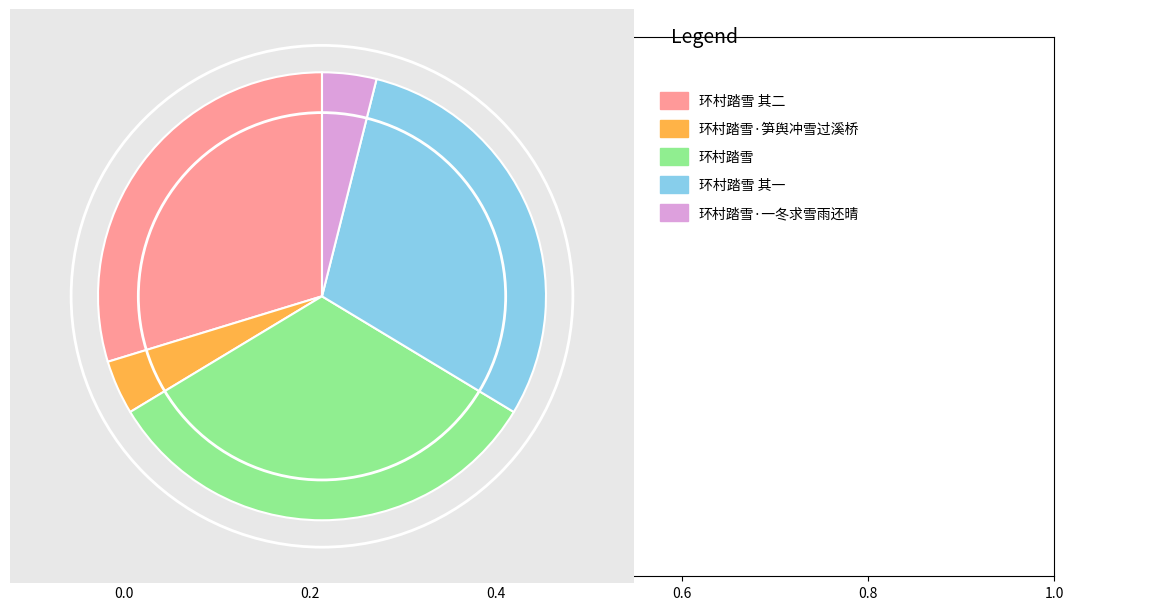

Does any single category account for the majority?

No